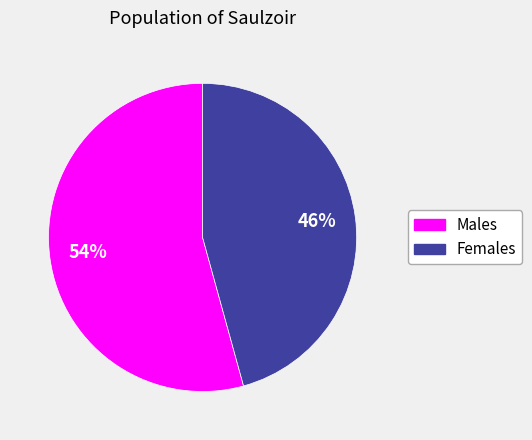

Count the number of slices in the pie.

2